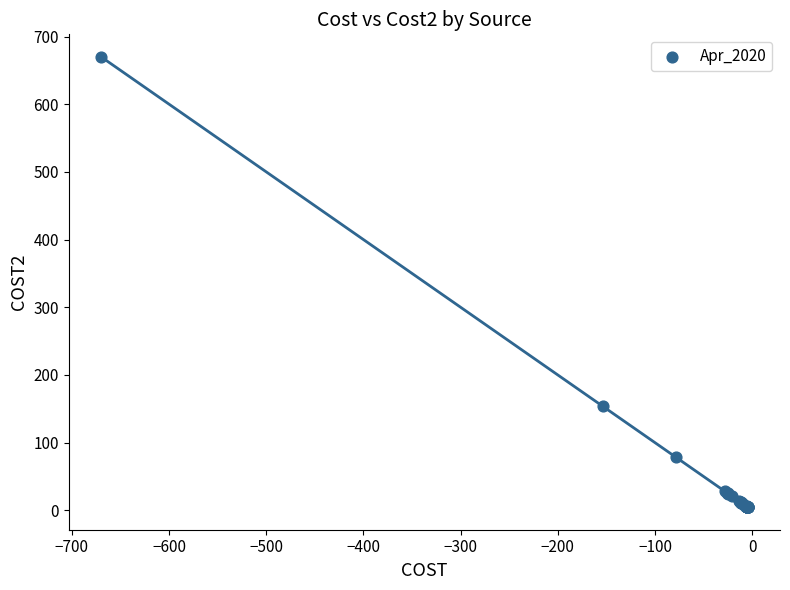

What Y value in the scatter plot is closest to 337?

153.7